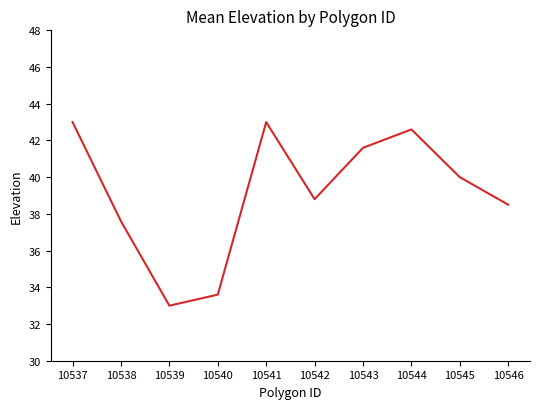

How many lines are shown in the chart?

1